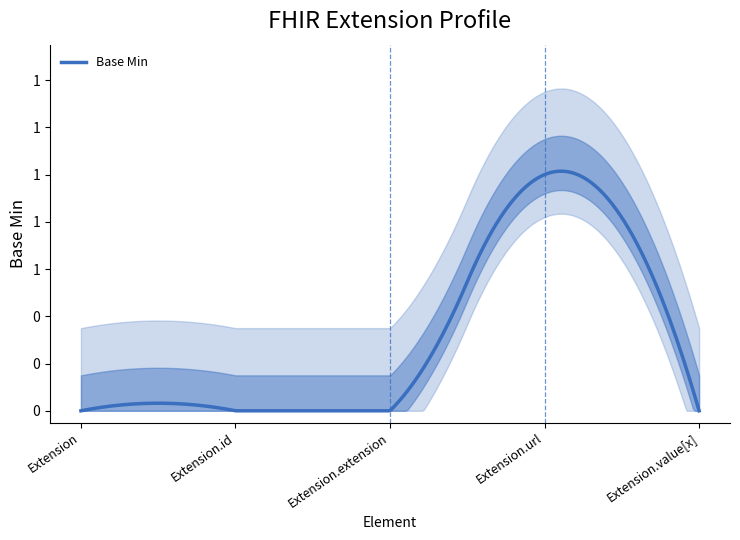

What position from the left is Extension?

1